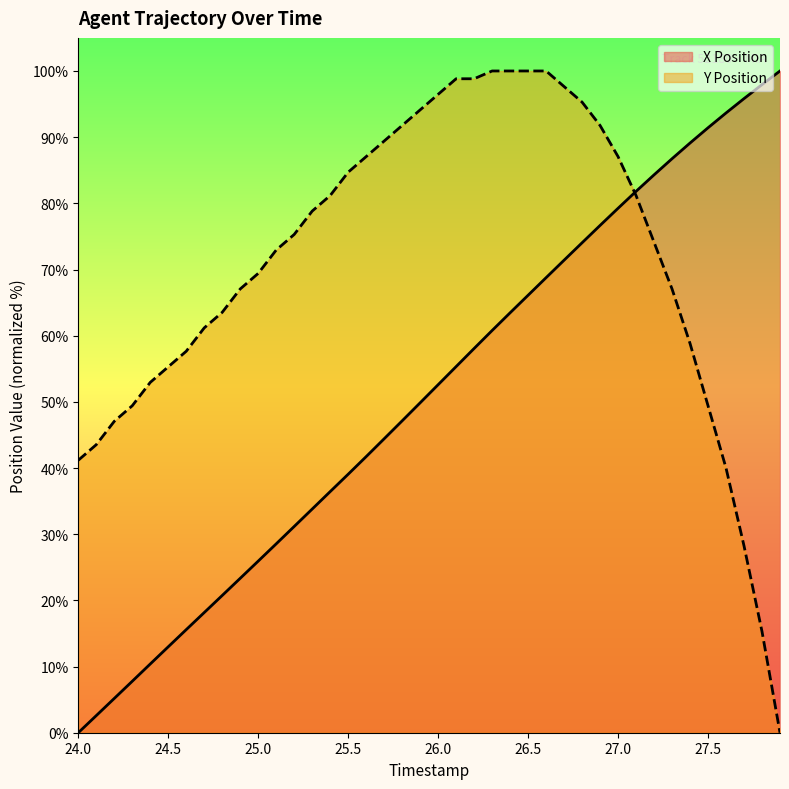

Which series changed the most between 25.9 and 27.7?

Y Position